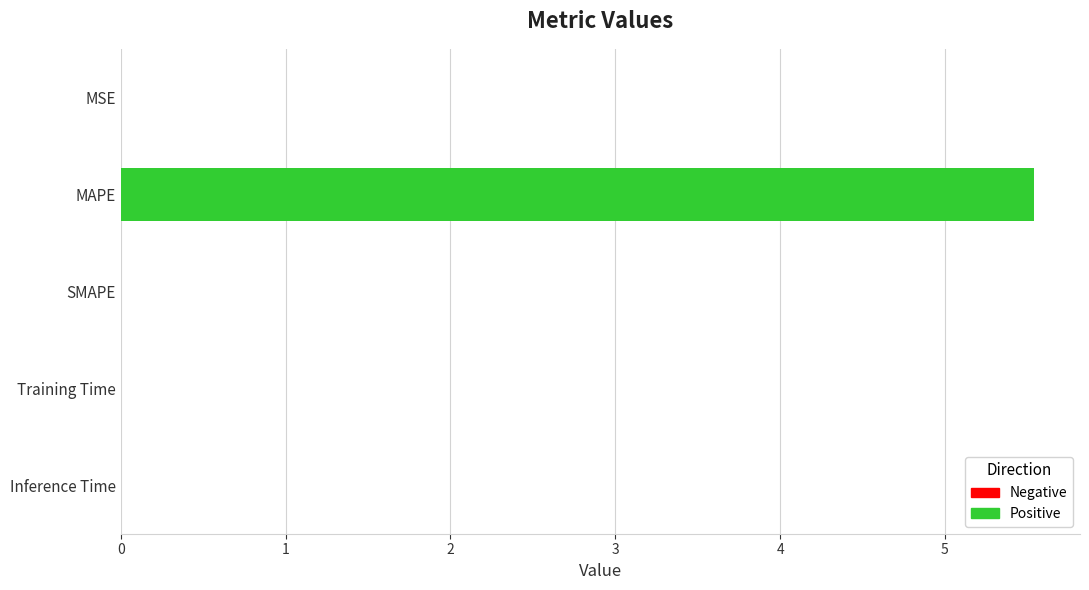

True or false: the data shows 0.0 at Training Time.

True